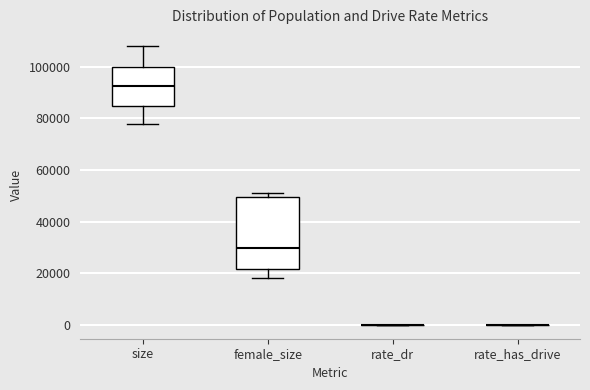

Reading left to right, transcribe this box plot: for each box, give where its median line is, the range the box spans, and where its two whiskers end, as read against the y-axis. The values are not printed on the chart, so give them approximately, as read against the axis.

size: median 92000, box 84000 to 100000, whiskers 78000 to 108000
female_size: median 30000, box 22000 to 50000, whiskers 18000 to 50000 (just above the box's upper edge)
rate_dr: box collapsed to a line at 0, whiskers 0 to 0
rate_has_drive: box collapsed to a line at 0, whiskers 0 to 0